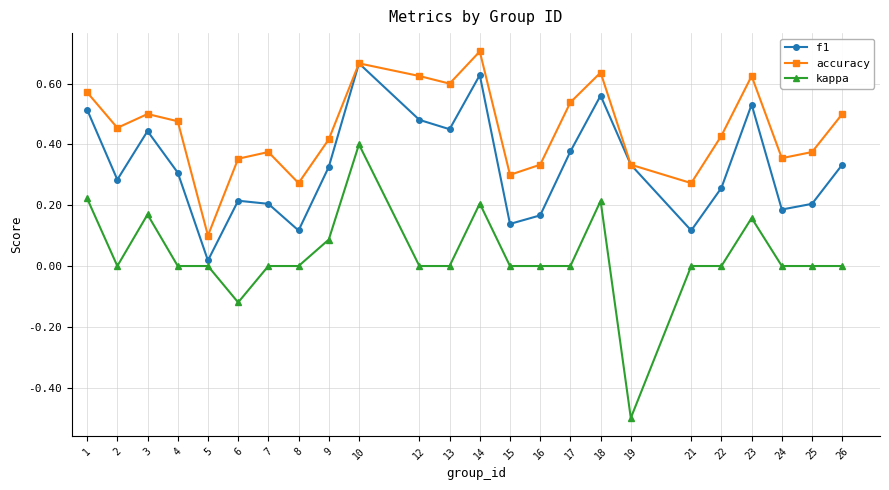

True or false: accuracy and kappa cross at least once.

False